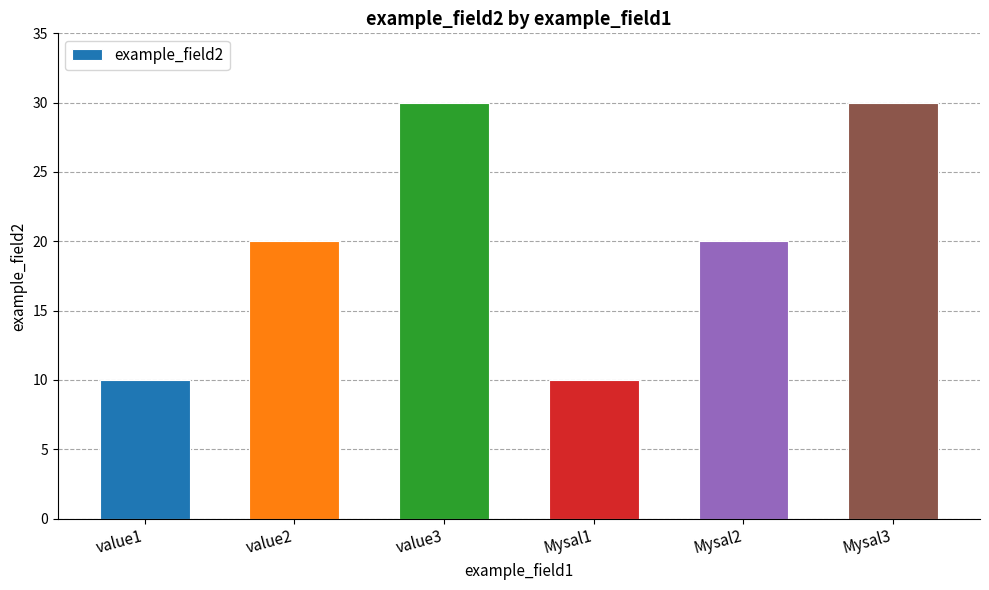

Reading left to right, what are all the values shown in this chart?

value1=10	value2=20	value3=30	Mysal1=10	Mysal2=20	Mysal3=30